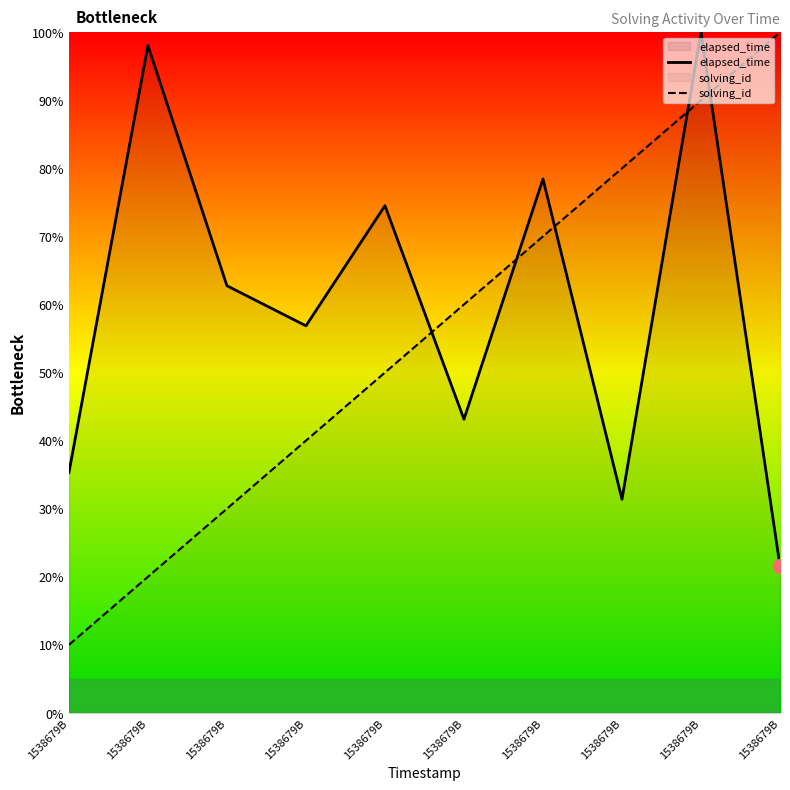

Is it true that elapsed_time equals 100.0 at 1538679B?

True